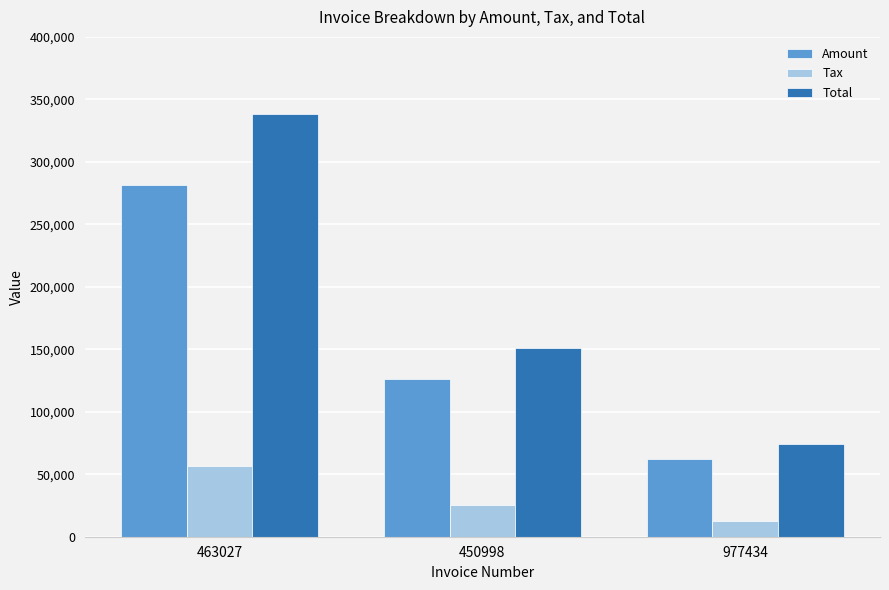

Are the bars grouped side by side (vs. stacked)?

Yes